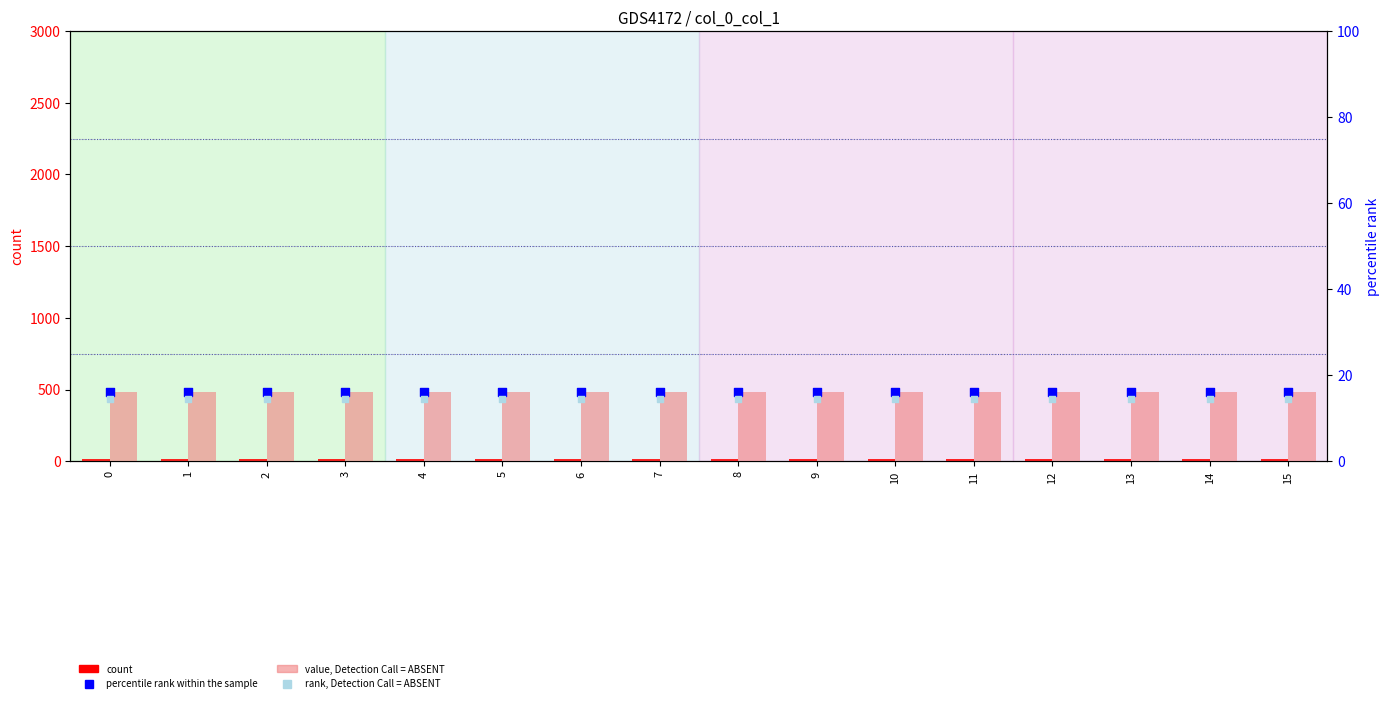

What is the total value across all series at 14?

62.4